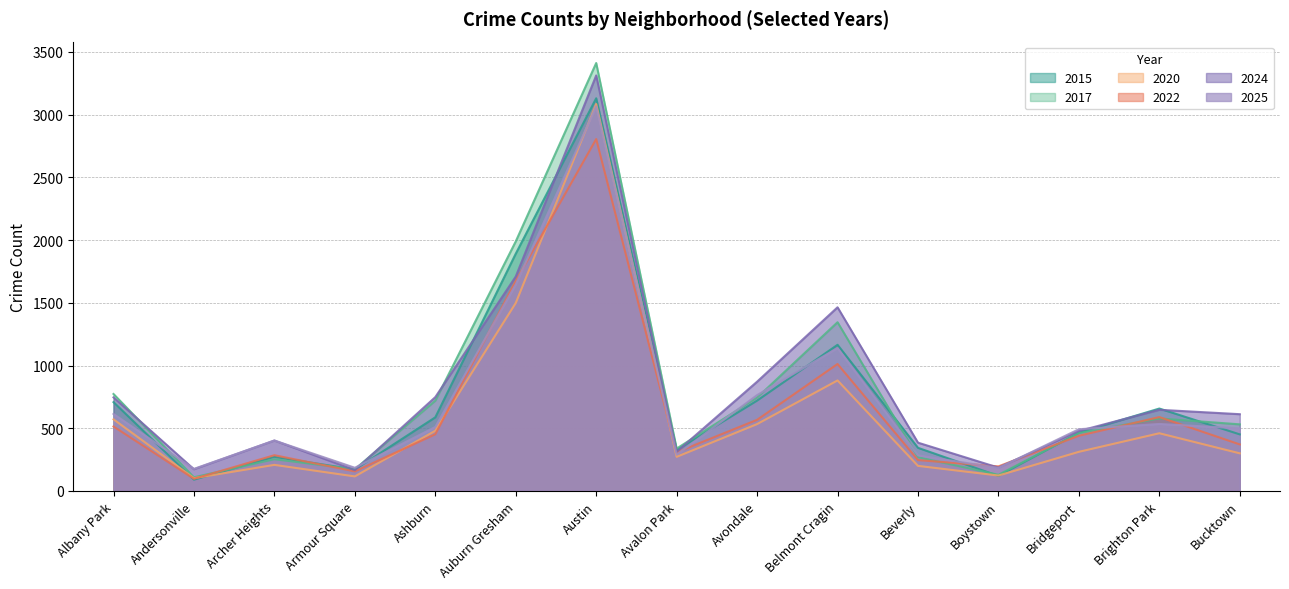

What is the value of the 2015 point at the 7th from the left?

3130